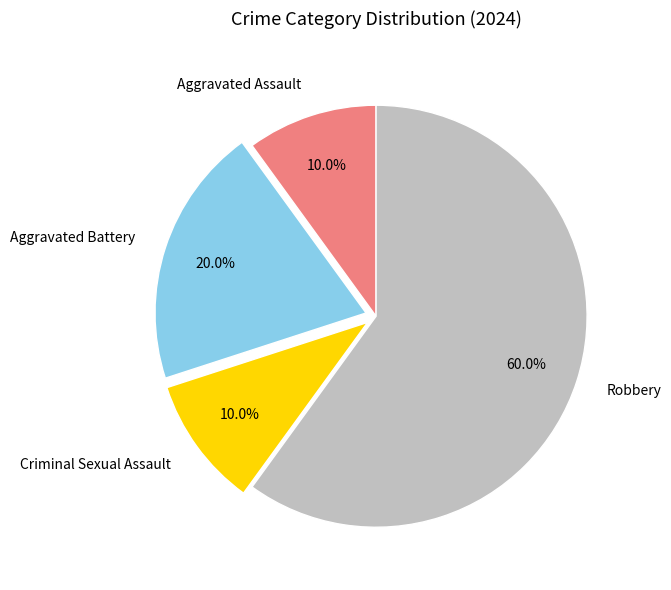

Does Aggravated Battery represent more than half of the total?

No